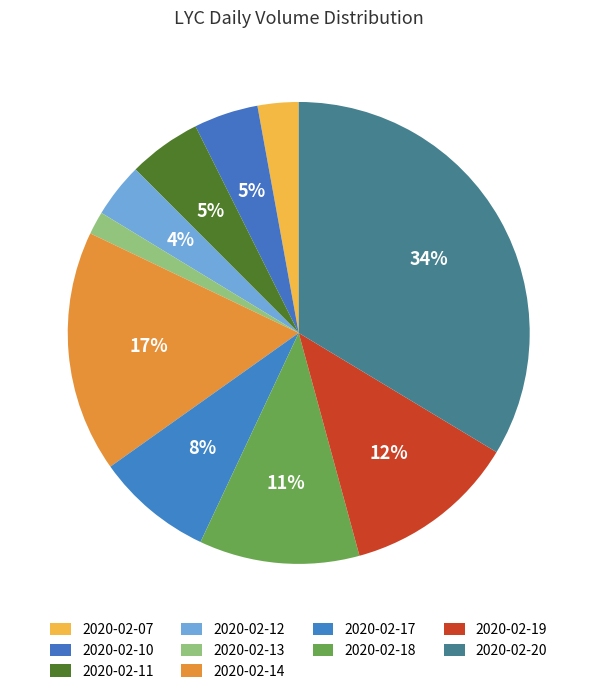

True or false: 2020-02-14 accounts for 17% of the total.

True